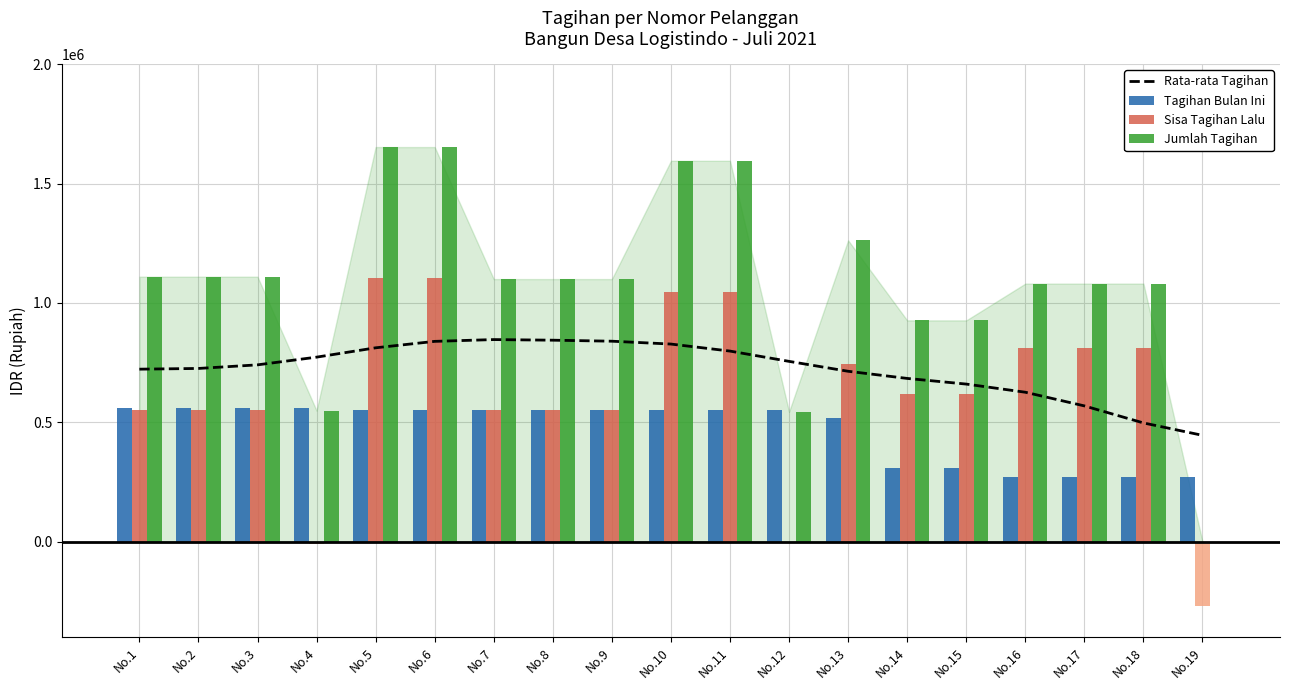

The value of Rata-rata Tagihan at No.11 is 798343.0. True or false?

True